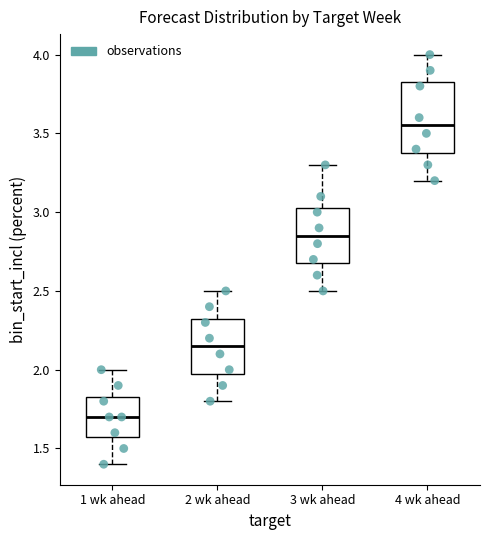

Which box's median line is the lowest?

1 wk ahead